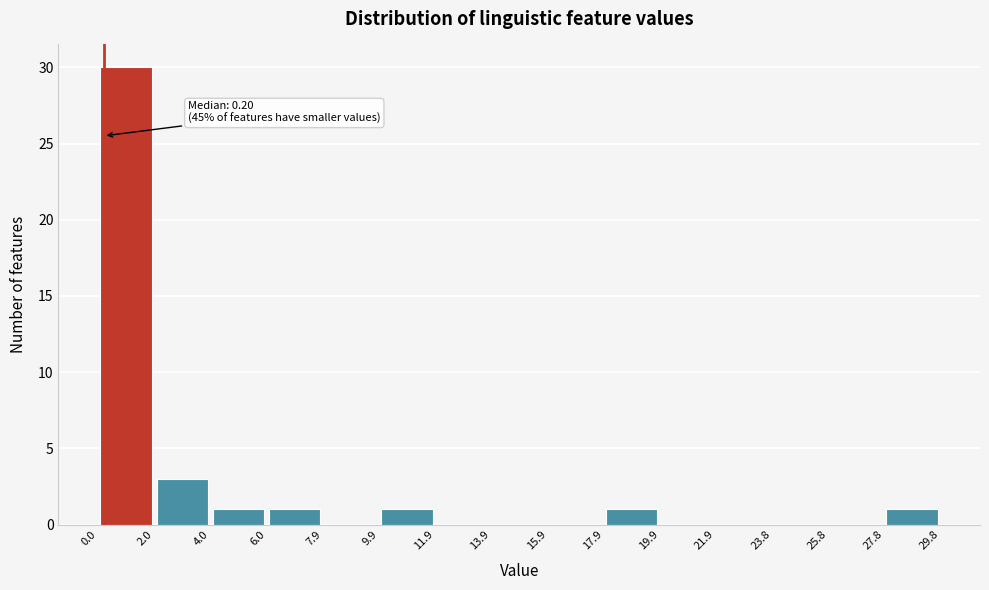

Which range on the x-axis has the tallest bar?

0.0 to 2.0